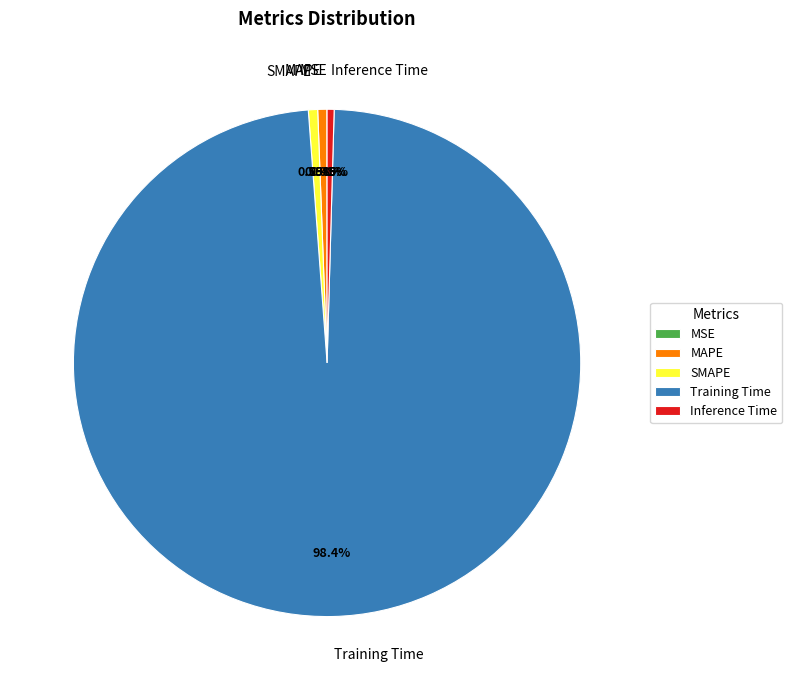

Between MAPE and Training Time, which is larger?

Training Time